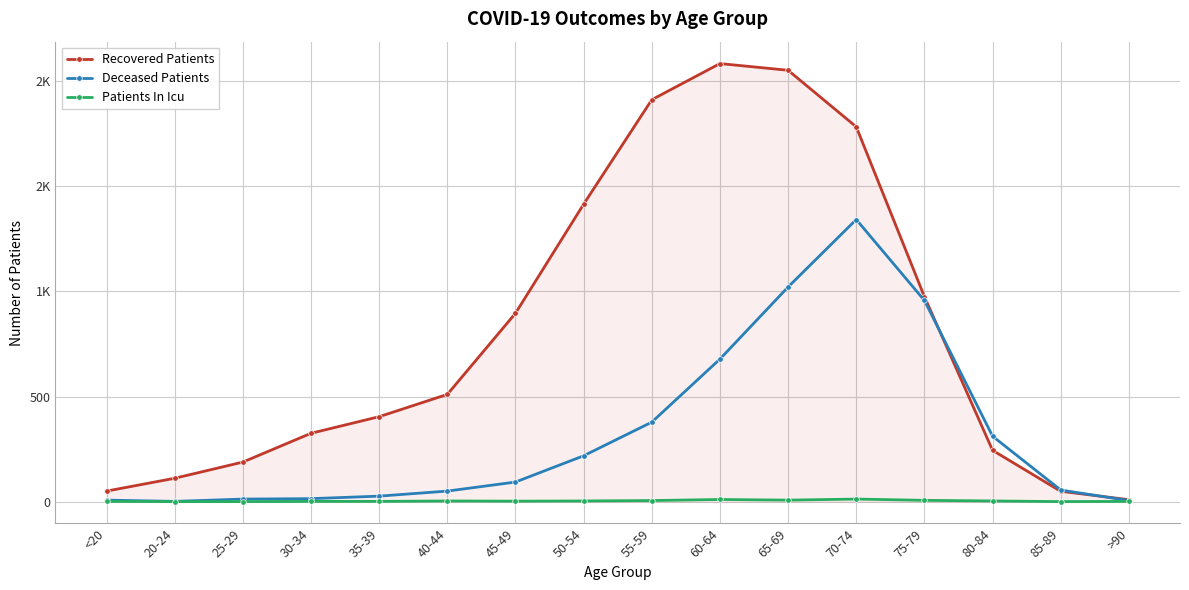

How many interior local valleys does the Deceased Patients series have?

1